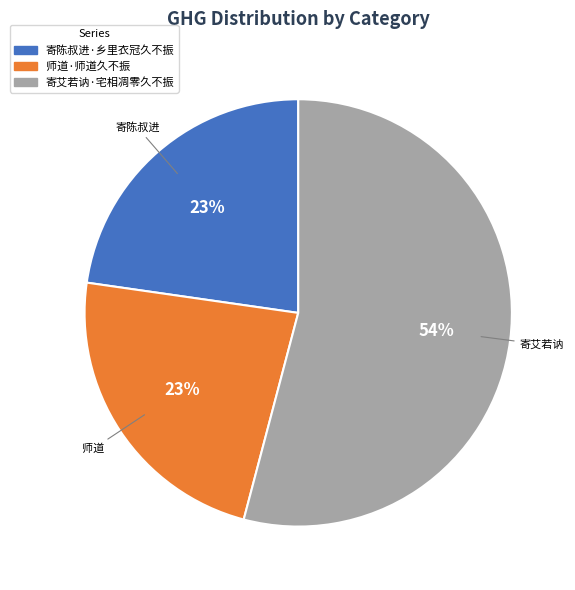

To the nearest percent, what portion does 寄艾若讷·宅相凋零久不振 represent?

54%